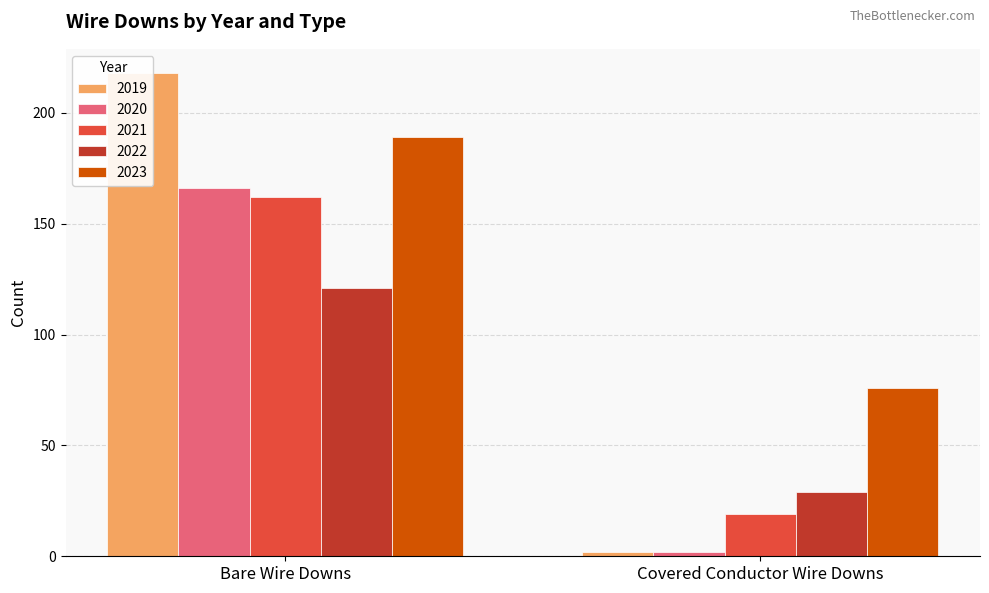

At which category is the sum across all series the highest?

Bare Wire Downs